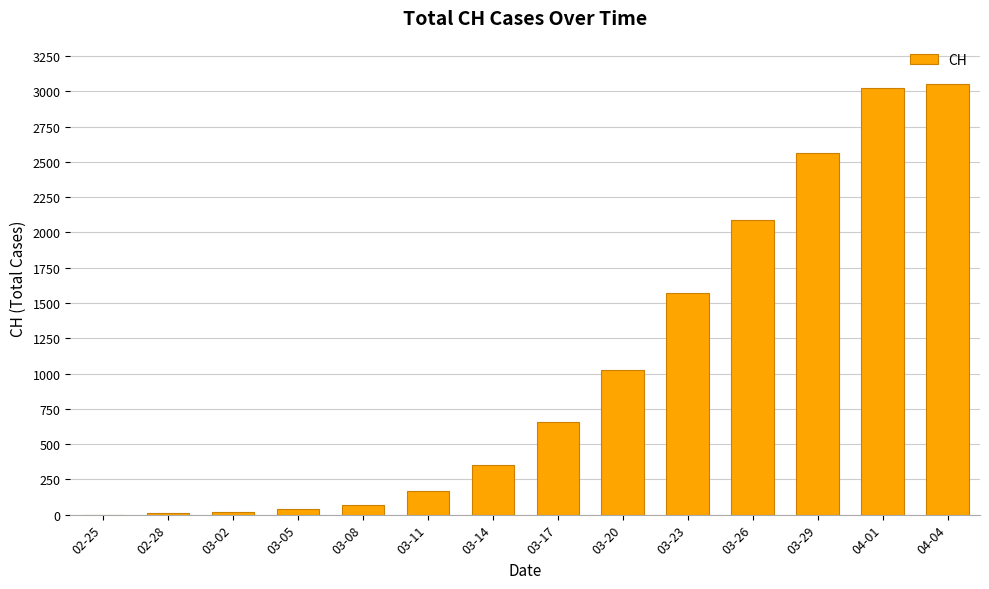

The chart shows a value of 1422 at 03-20. True or false?

False